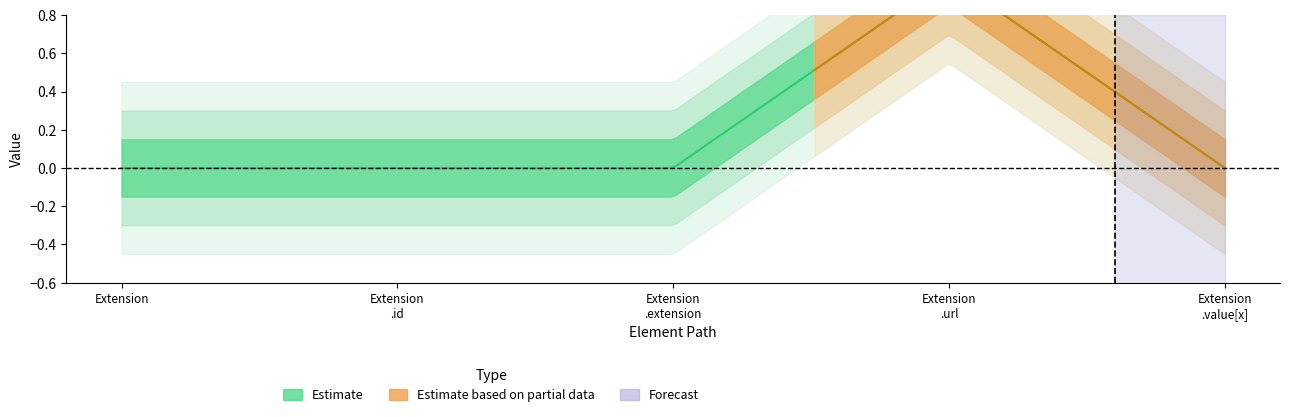

Where is the first local maximum for Min?

Extension.url